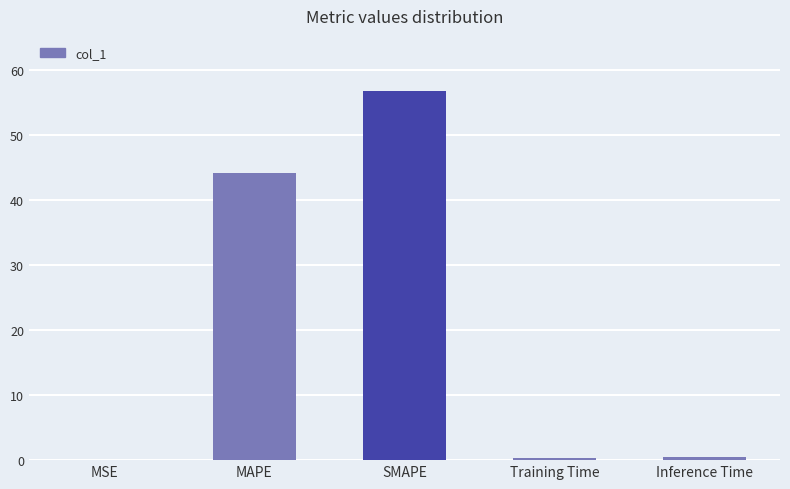

What is the sum of all values?

101.9